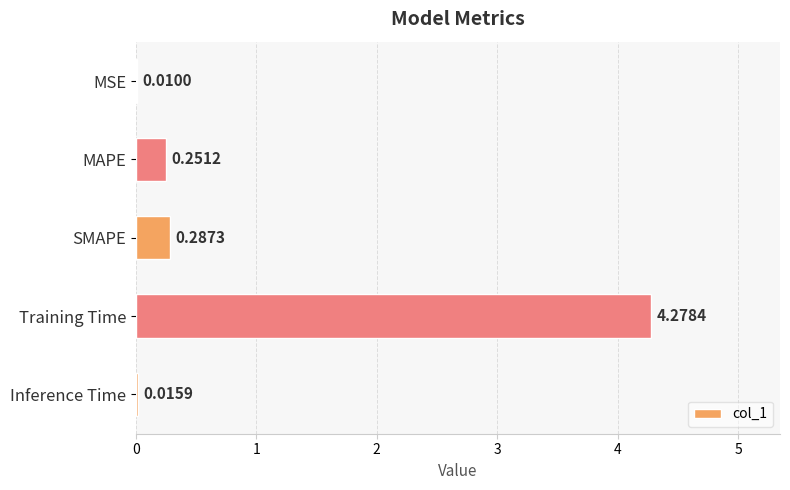

What is the sum of all values?

4.8